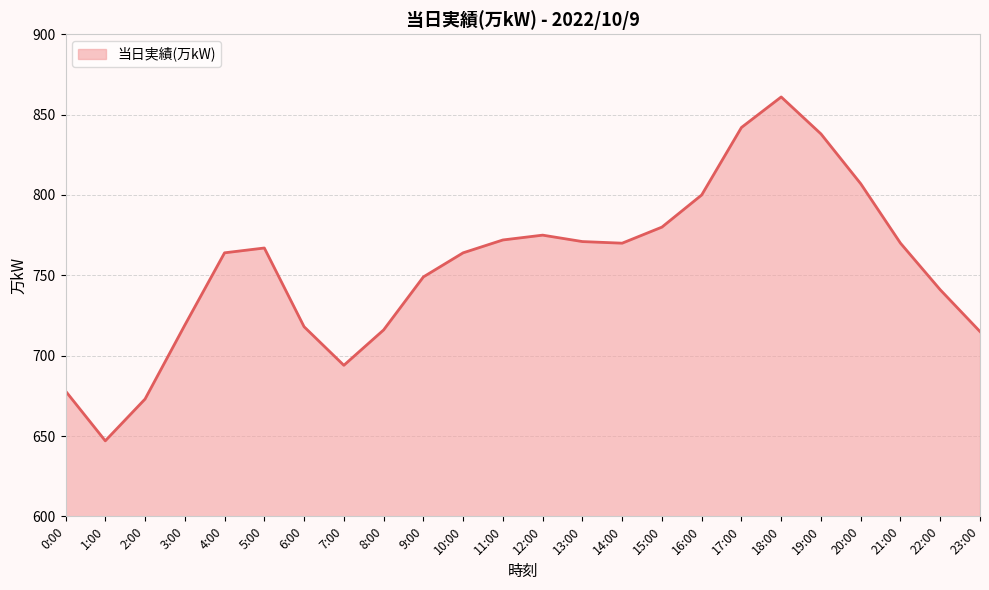

At which category does the chart reach its minimum across all series?

1:00